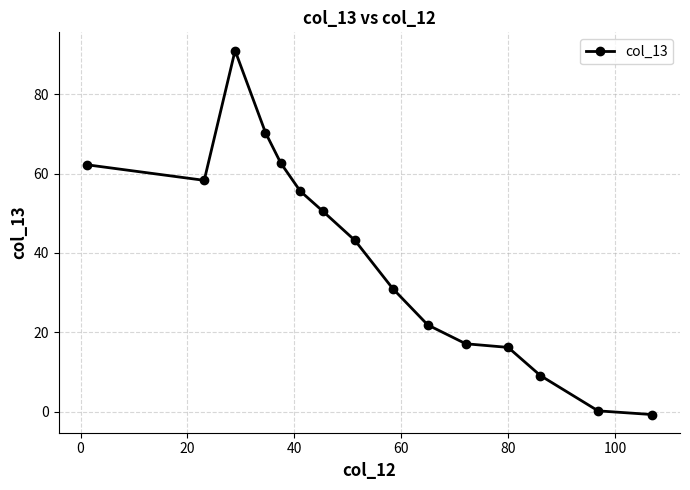

What is the difference between the maximum and minimum values?

91.7